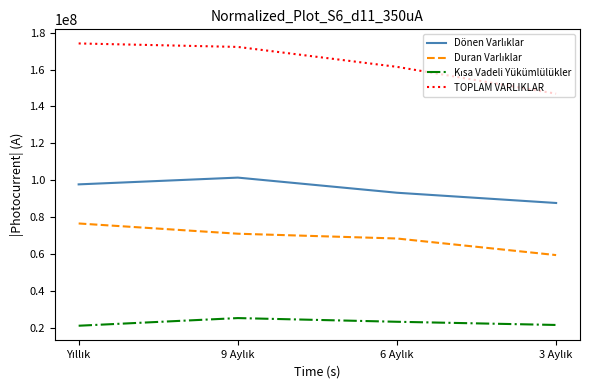

Which series has the largest range (max minus min)?

TOPLAM VARLIKLAR